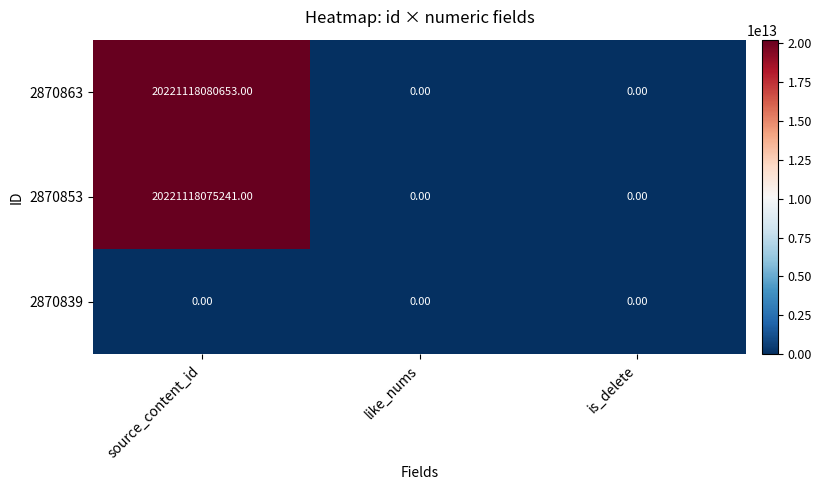

Which category has the highest value in the 2870853 series?

source_content_id